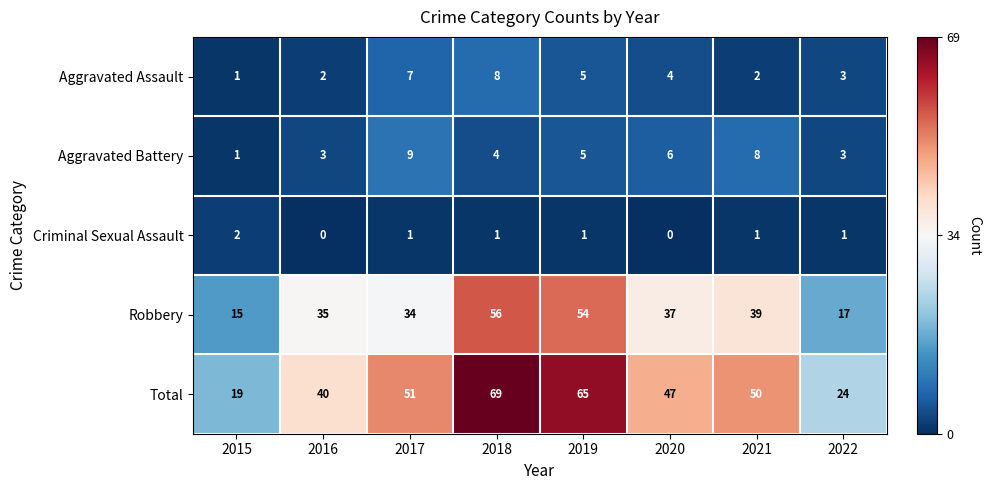

The value of Aggravated Assault at 2022 is 3. True or false?

True